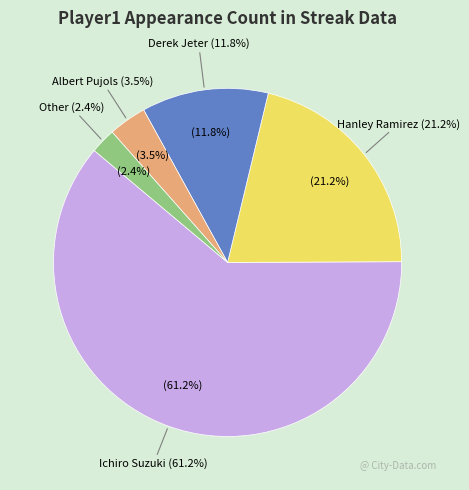

Is there a majority slice in this chart?

Yes